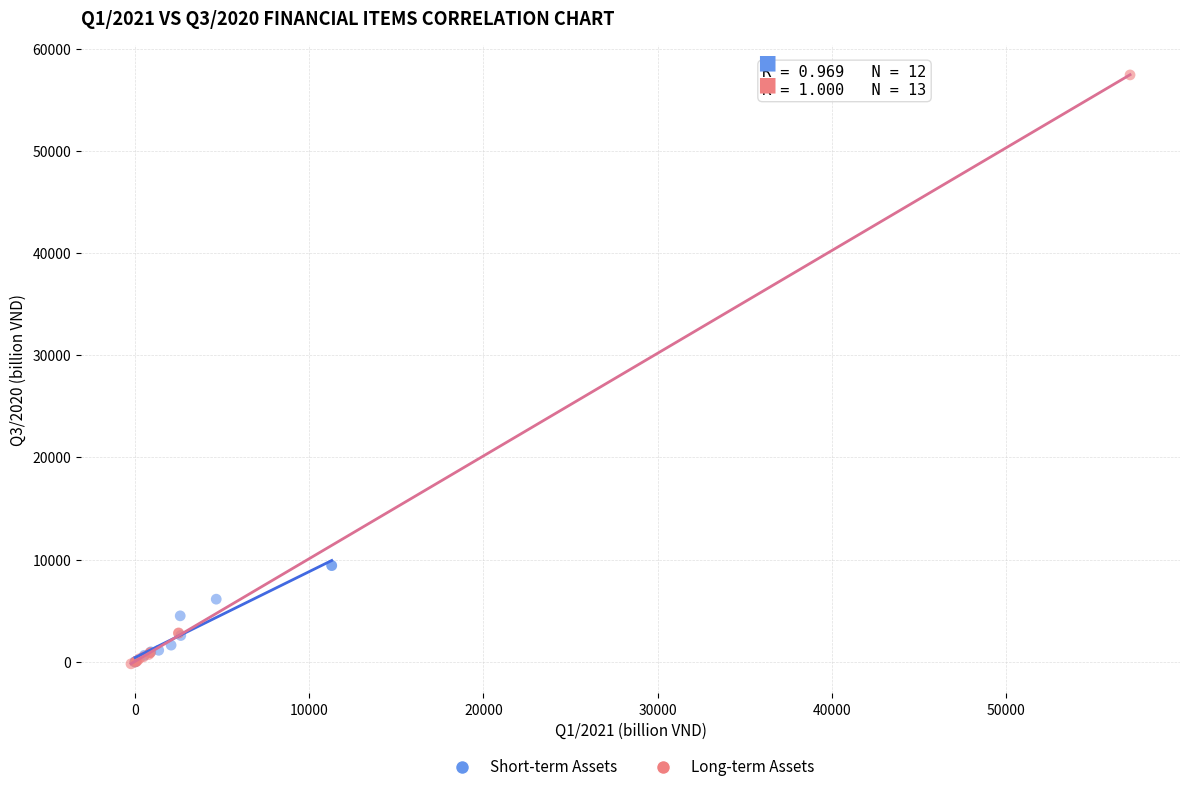

Which series has the widest spread of Y values?

Long-term Assets